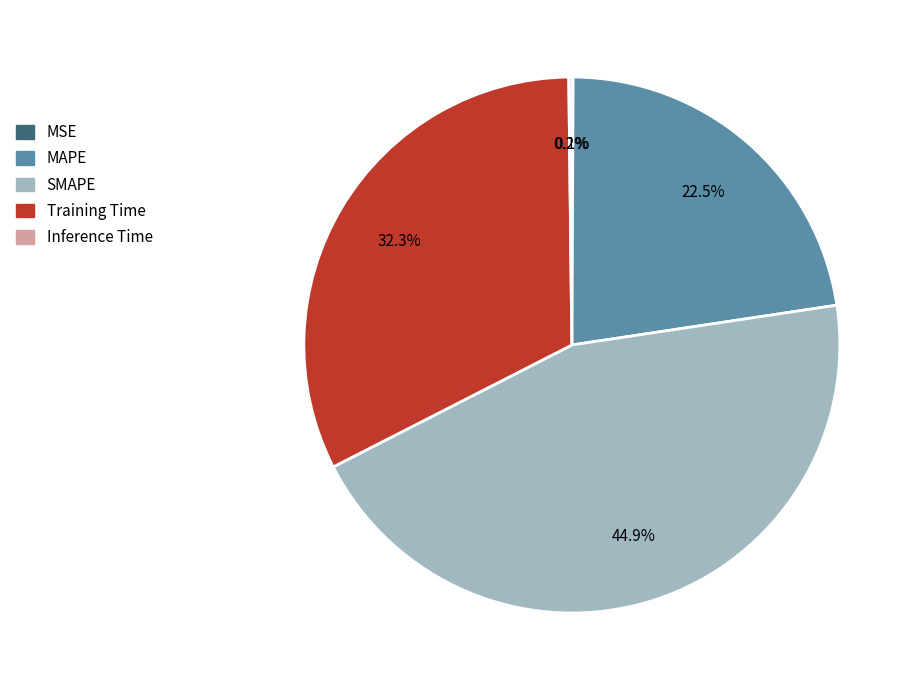

Is there any slice that represents more than half of the pie?

No